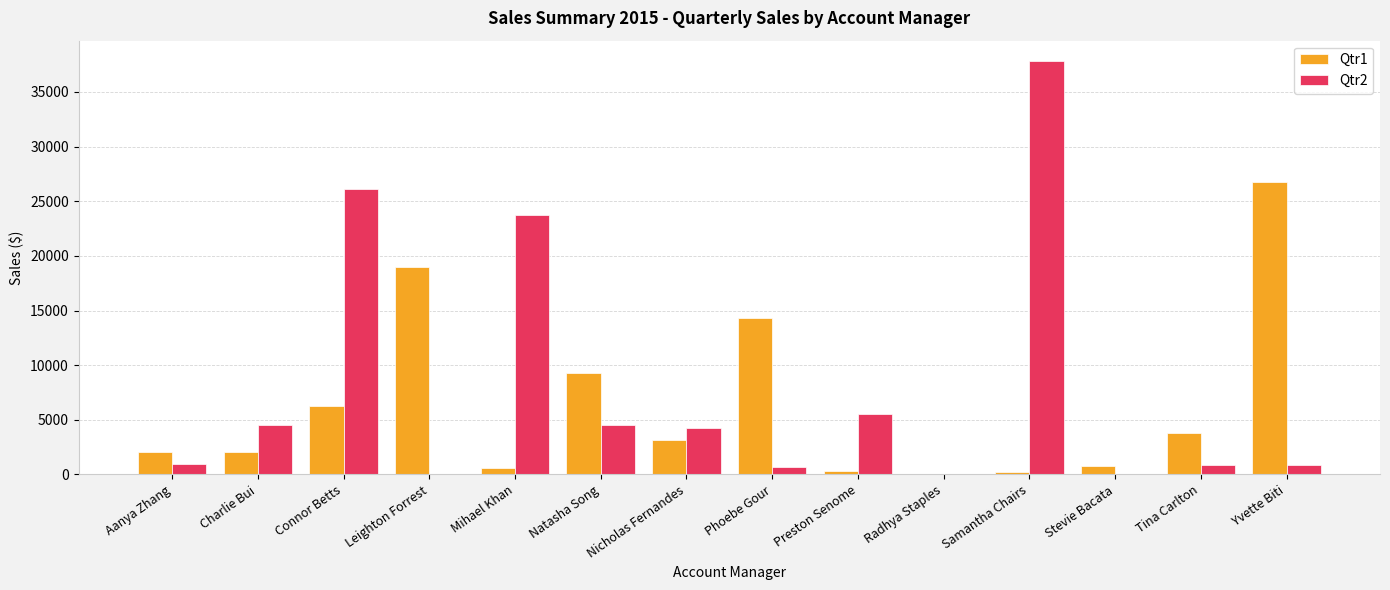

True or false: Qtr1 has a value of 5880.9 at Tina Carlton.

False